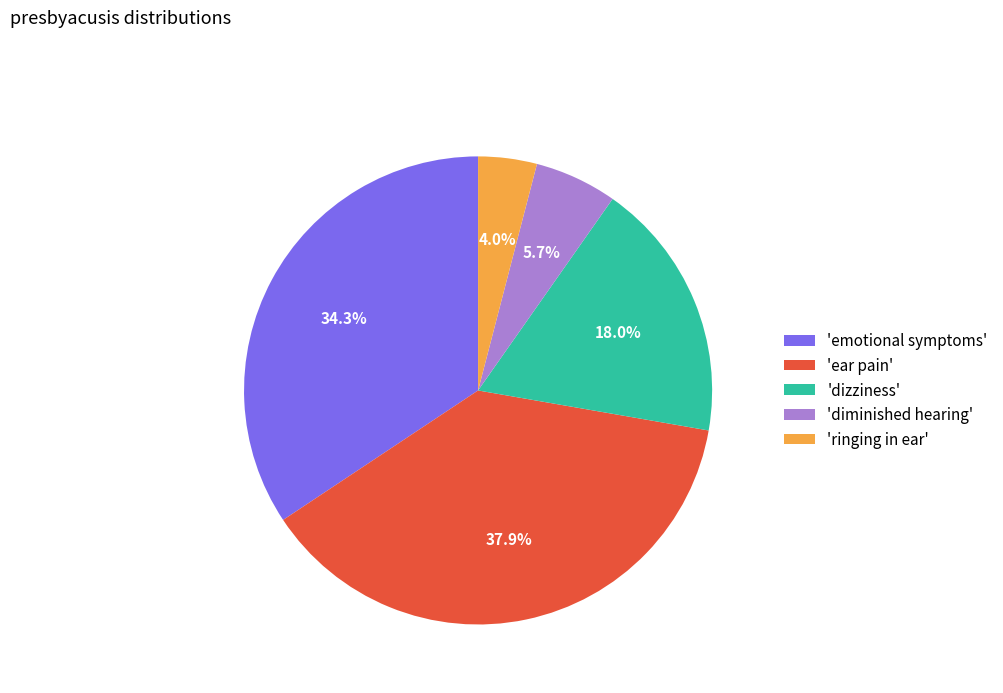

How many segments does this pie chart have?

5